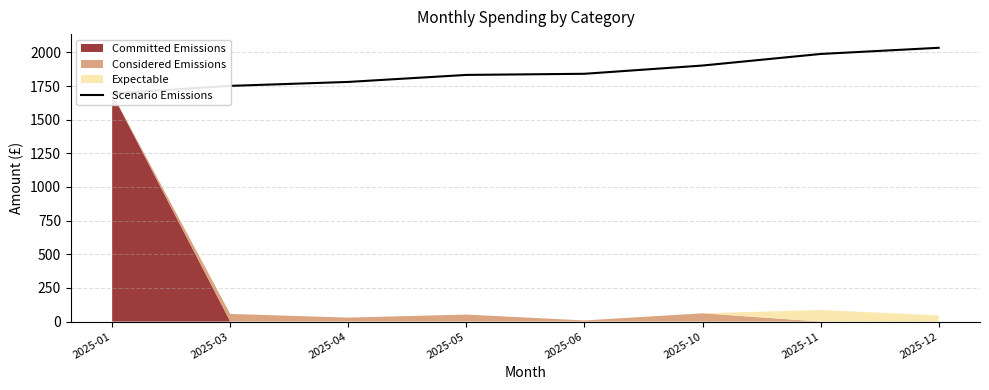

What is the difference between the maximum and minimum values?

339.5